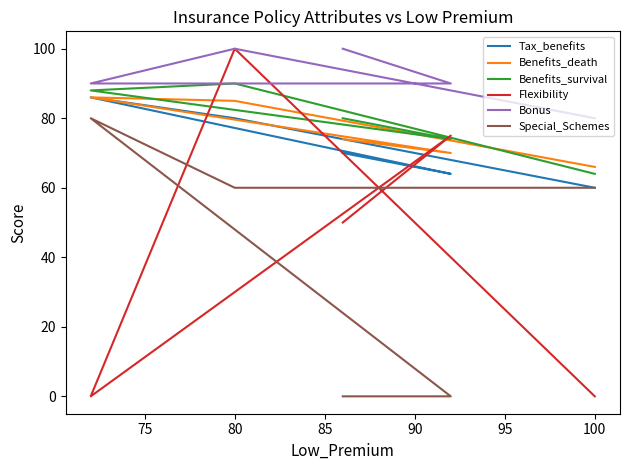

True or false: Special_Schemes has more than 1 interior local peaks.

False